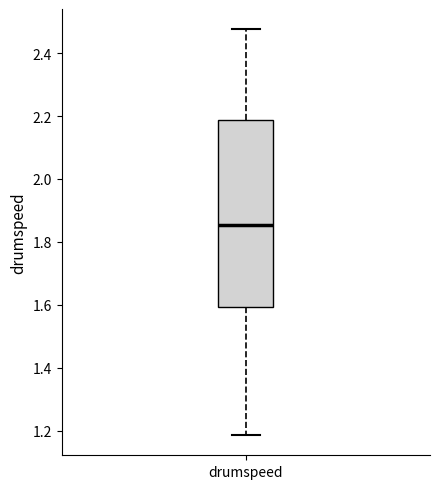

Where does the upper whisker of the box for drumspeed end on the y-axis? The values are not printed on the chart, so give them approximately, as read against the axis.

2.48